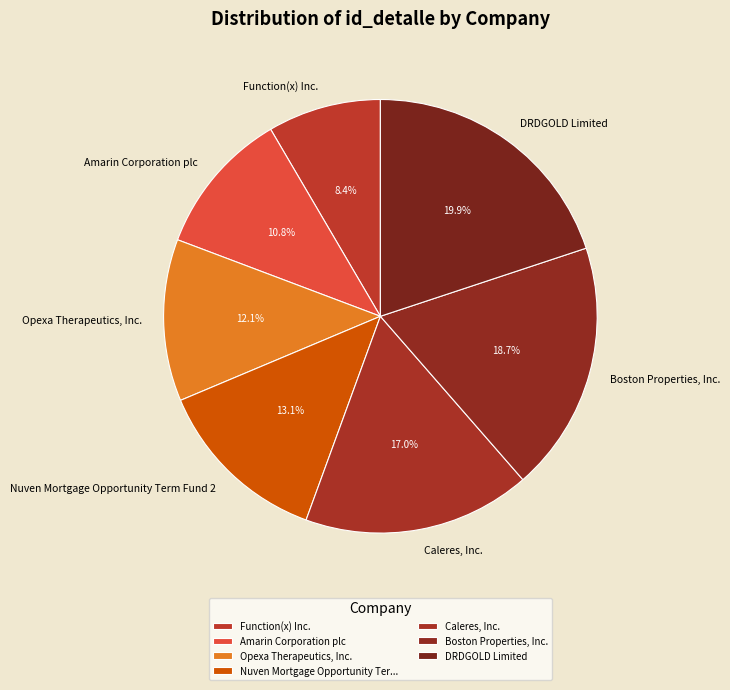

Combined, what portion of the pie is DRDGOLD Limited and Boston Properties, Inc.?

38.6%